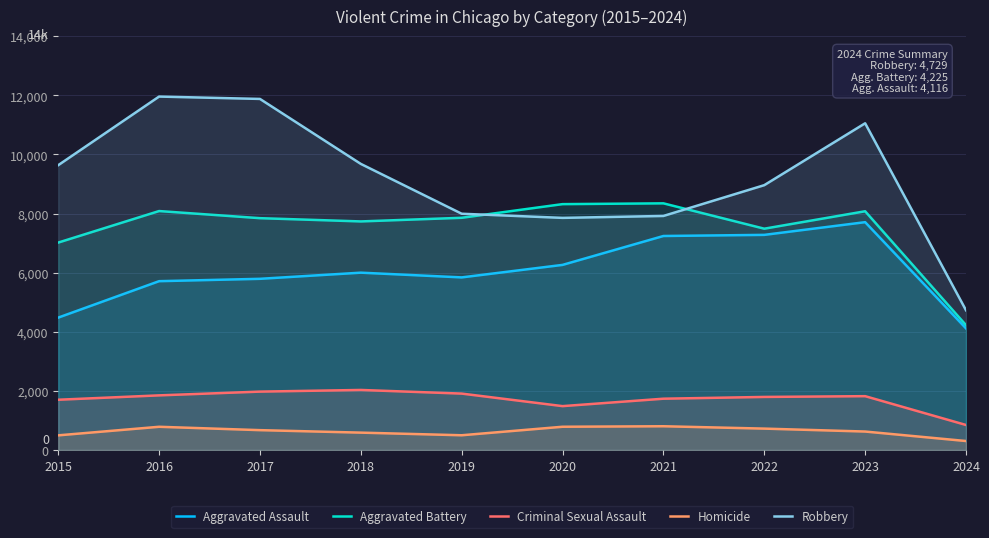

What is the spread (max minus min) of values at 2016?

11174